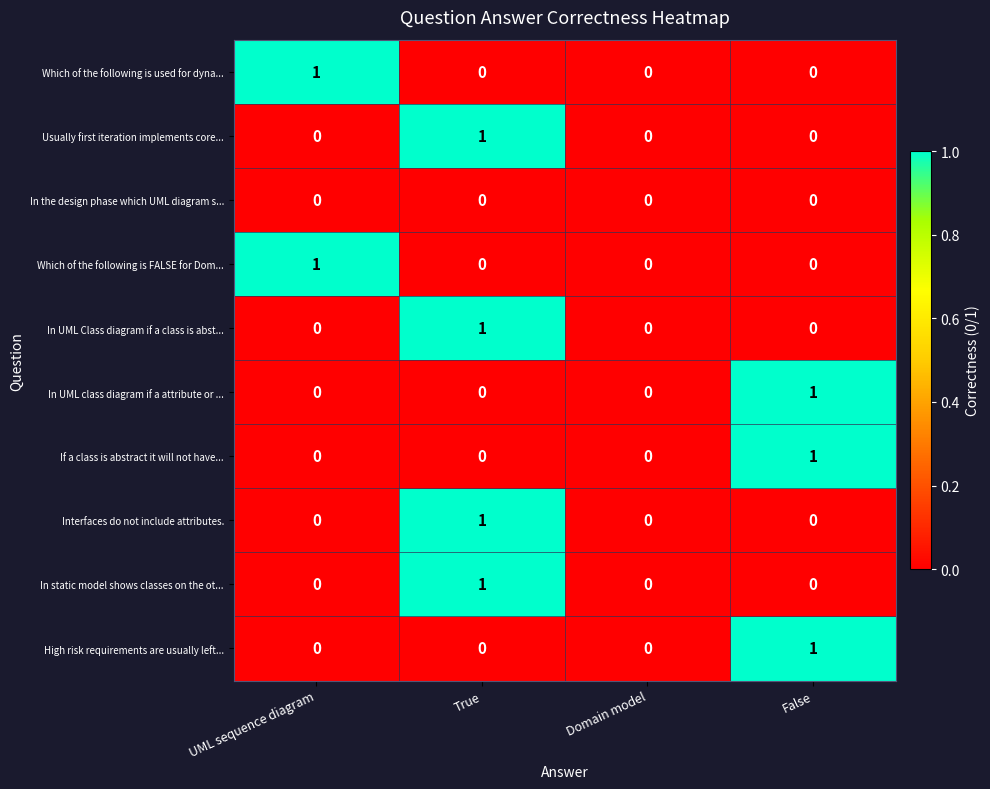

Count the In static model shows classes on the ot... values in the range 0 to 1.

4